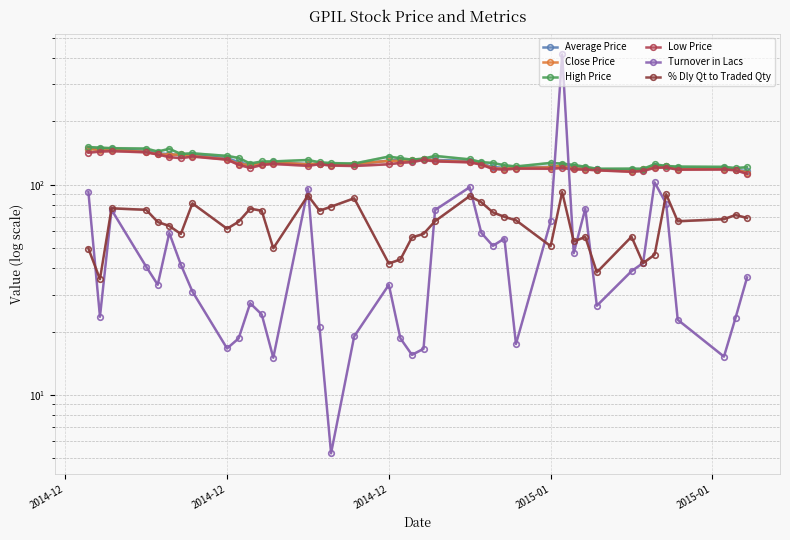

True or false: Low Price and Average Price intersect in this chart.

False